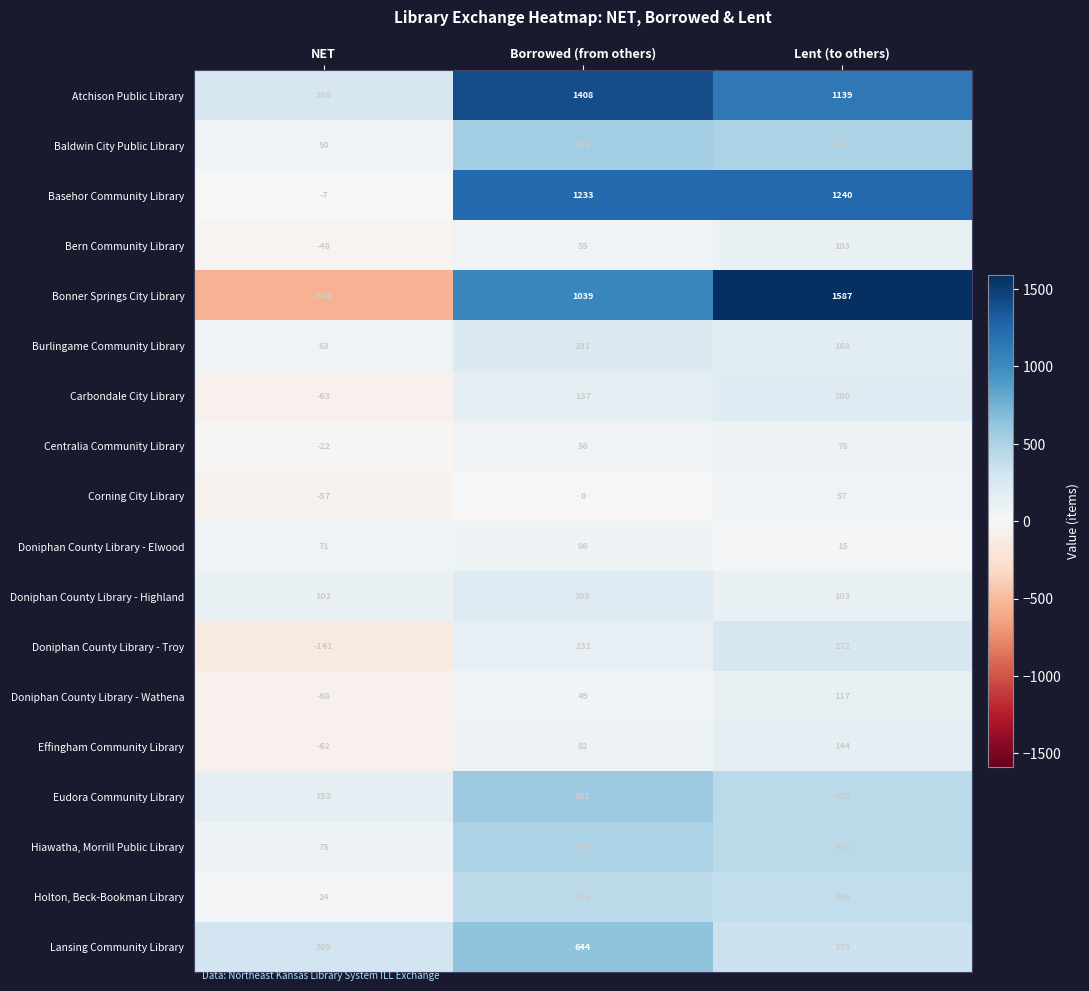

How many data points does each series have?

3